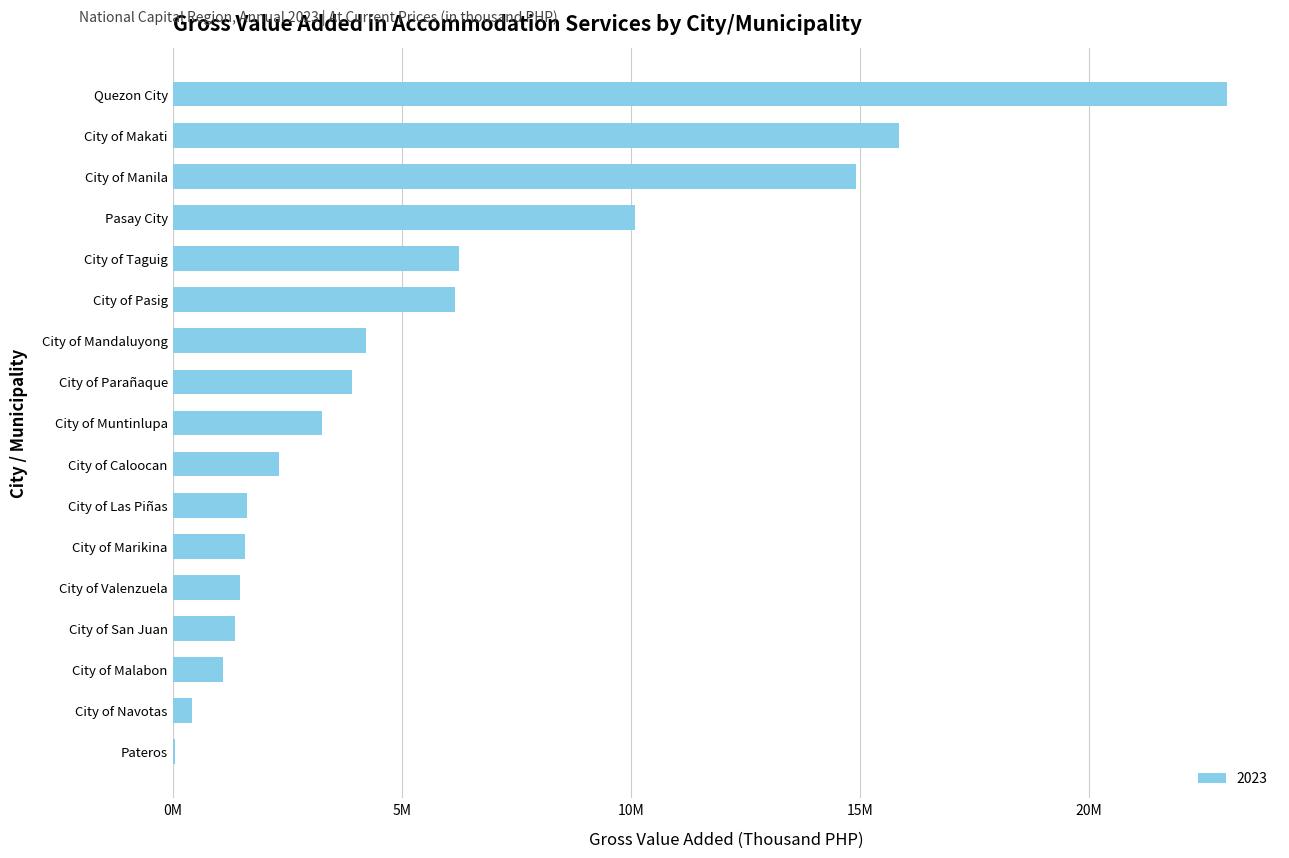

At which label is the value closest to 11537142?

Pasay City